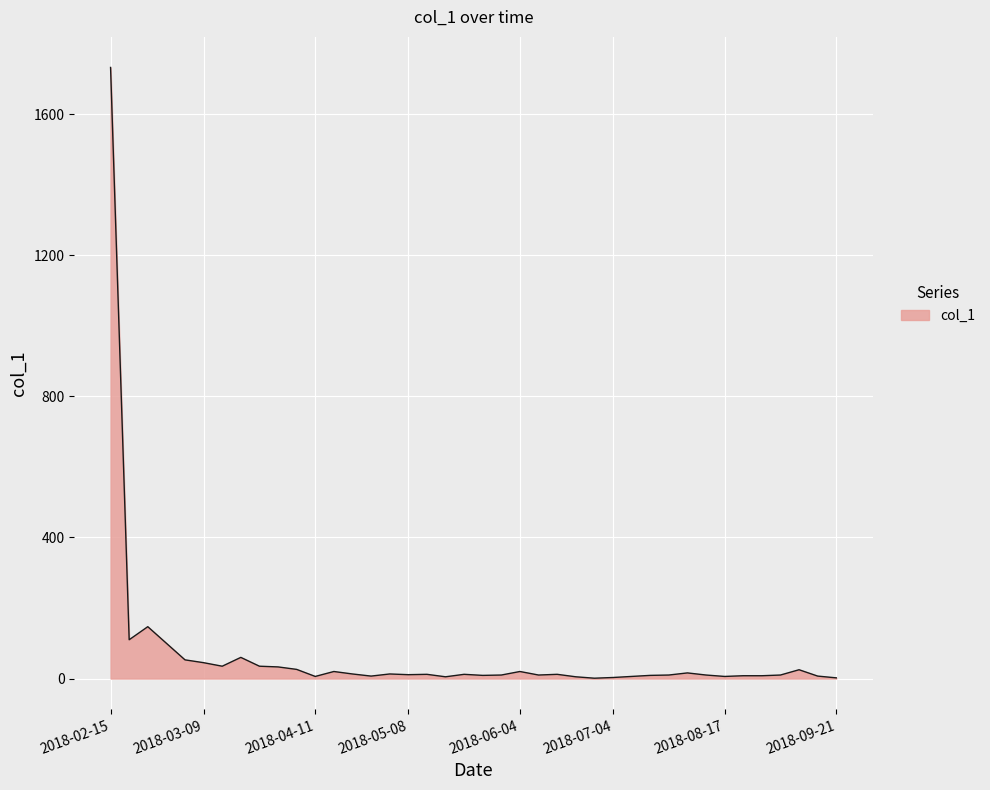

What is the difference between the maximum and minimum values?

1731